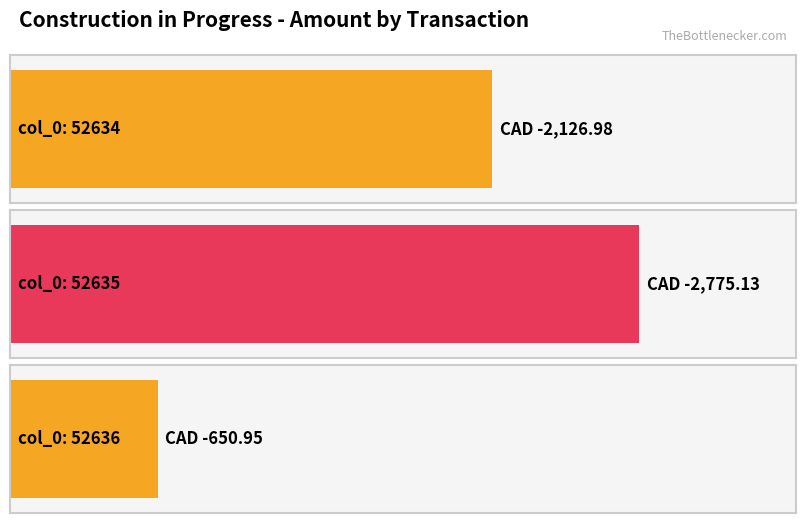

List the labels in order of value, largest first.

52636, 52634, 52635